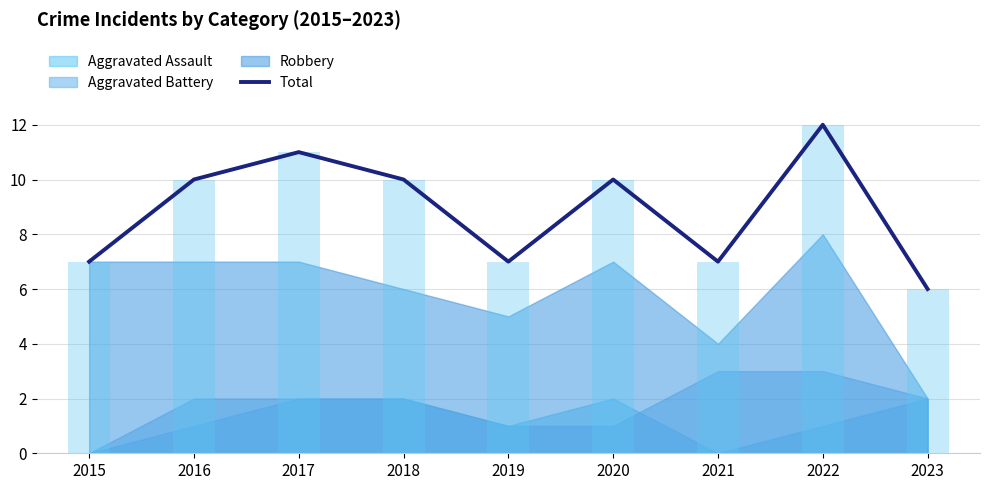

What is the value of the 8th bar from the left?

12